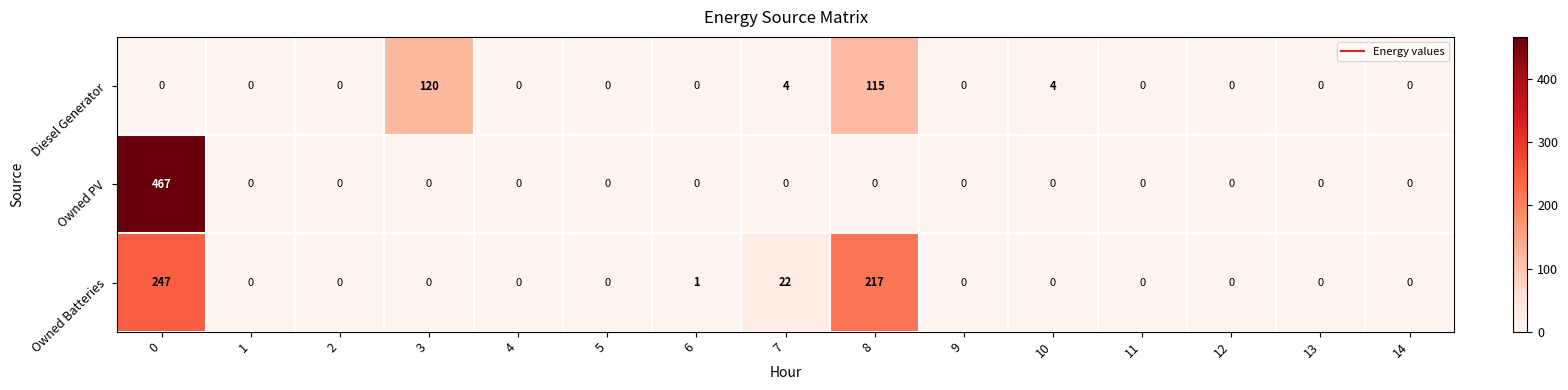

Where is Diesel Generator nearest to the value 60?

8